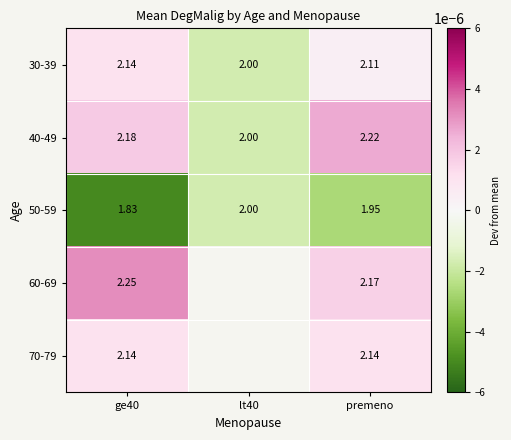

Is the value of 70-79 at ge40 greater than the value of 30-39 at lt40?

Yes